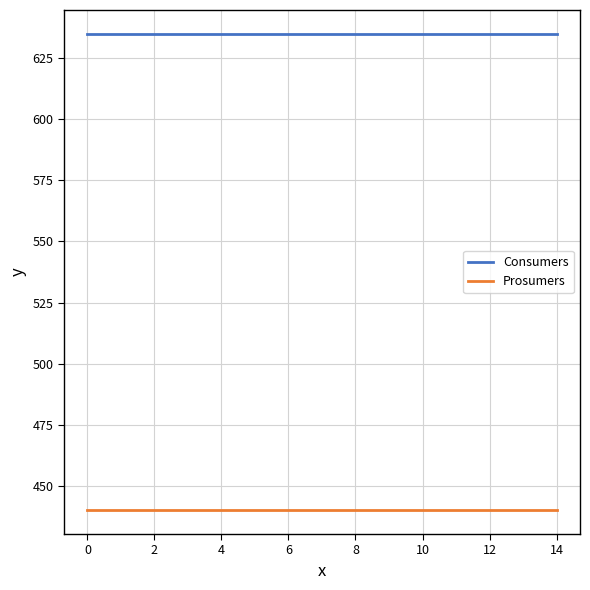

What is the minimum value shown in the chart?

440